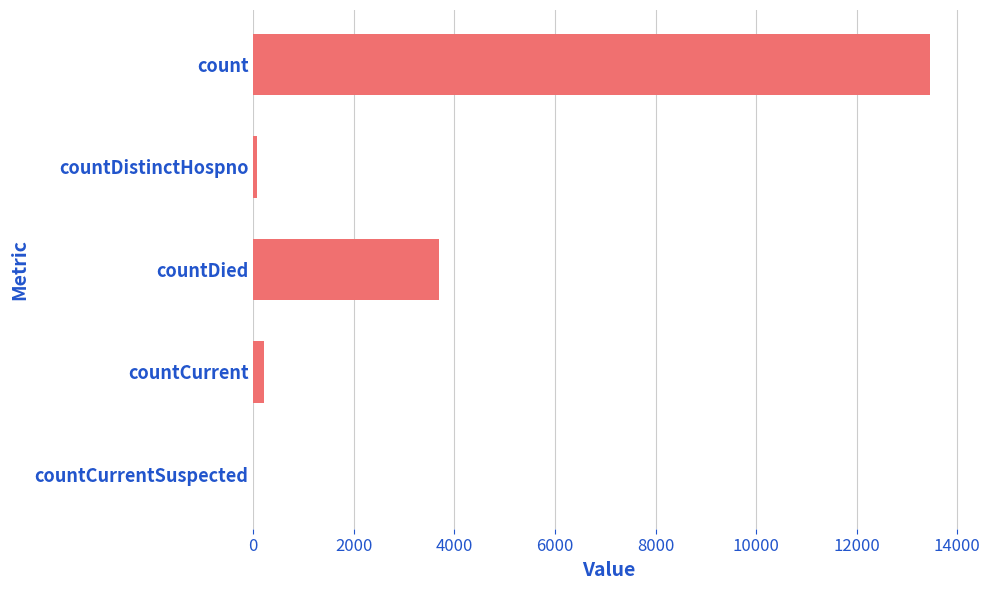

True or false: the data shows 6627 at countDied.

False